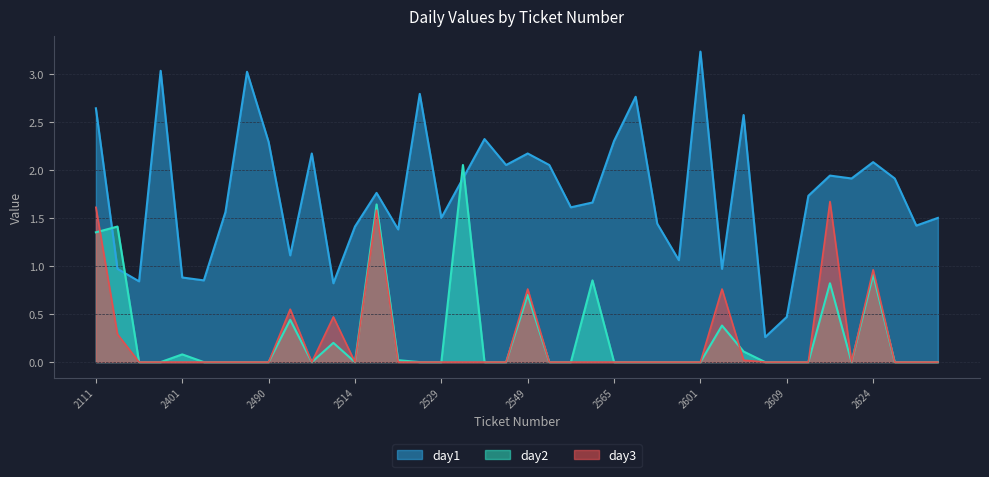

Which series has the largest range (max minus min)?

day1